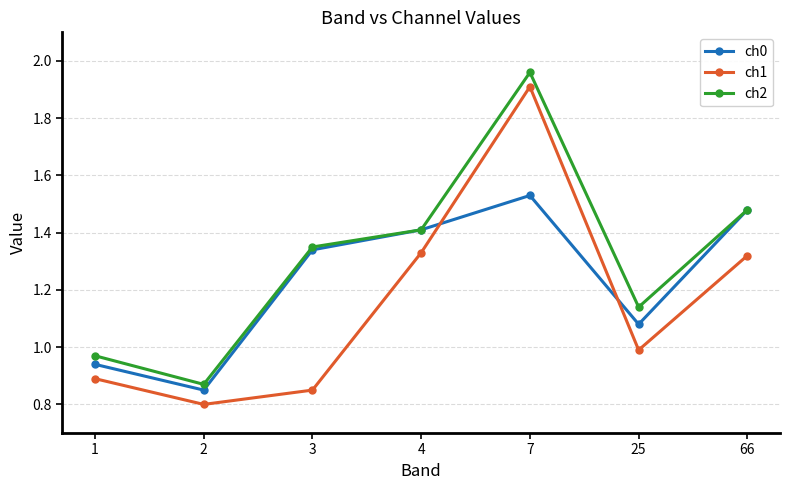

How many distinct data groups are displayed?

3